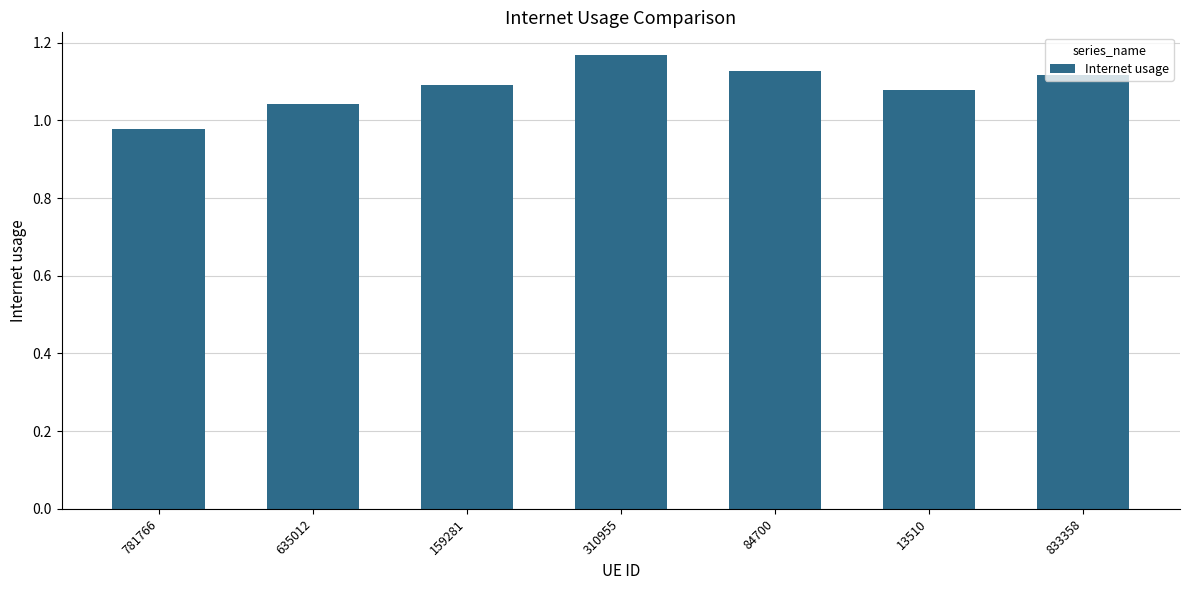

What position from the right is 13510?

2